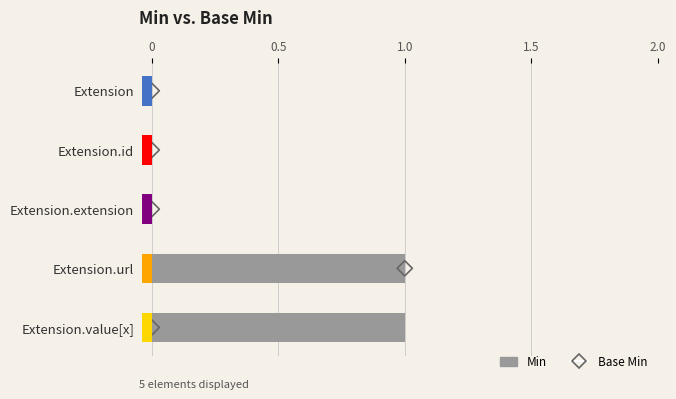

Which series contains the highest Y value?

Base Min